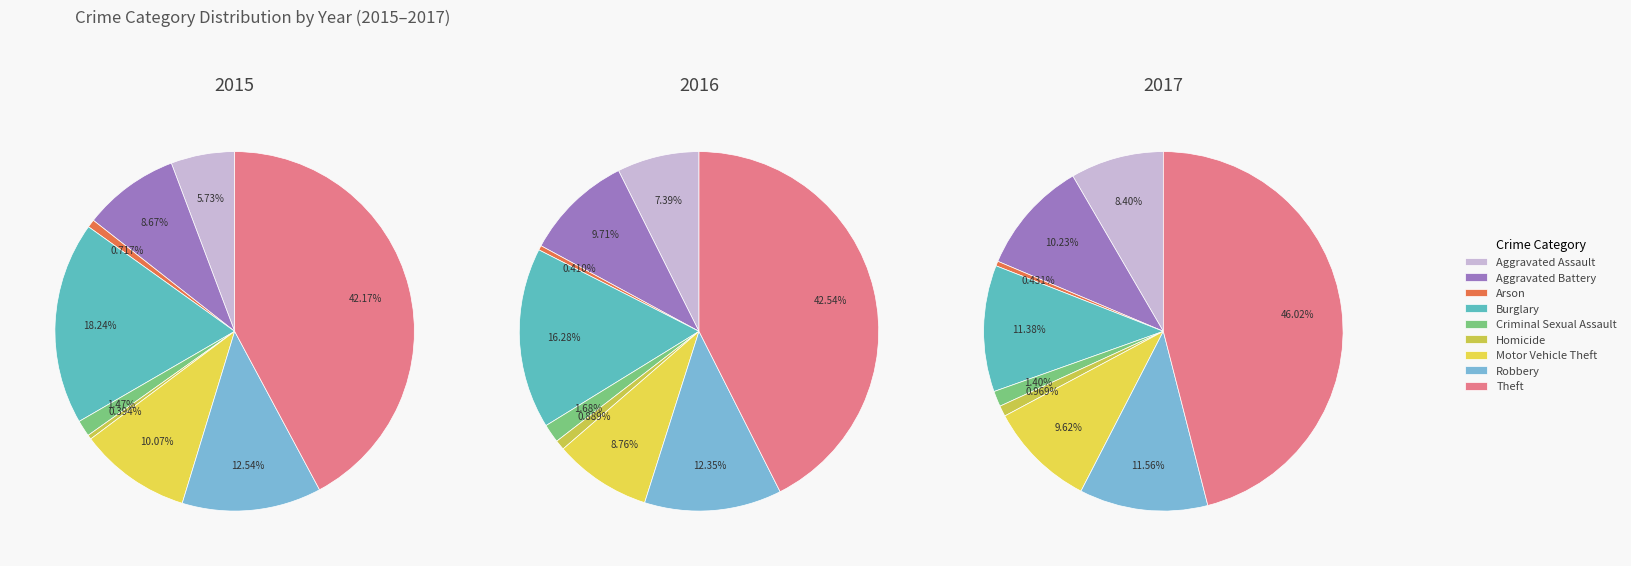

Combined, do Motor Vehicle Theft and Aggravated Assault account for over 50%?

No